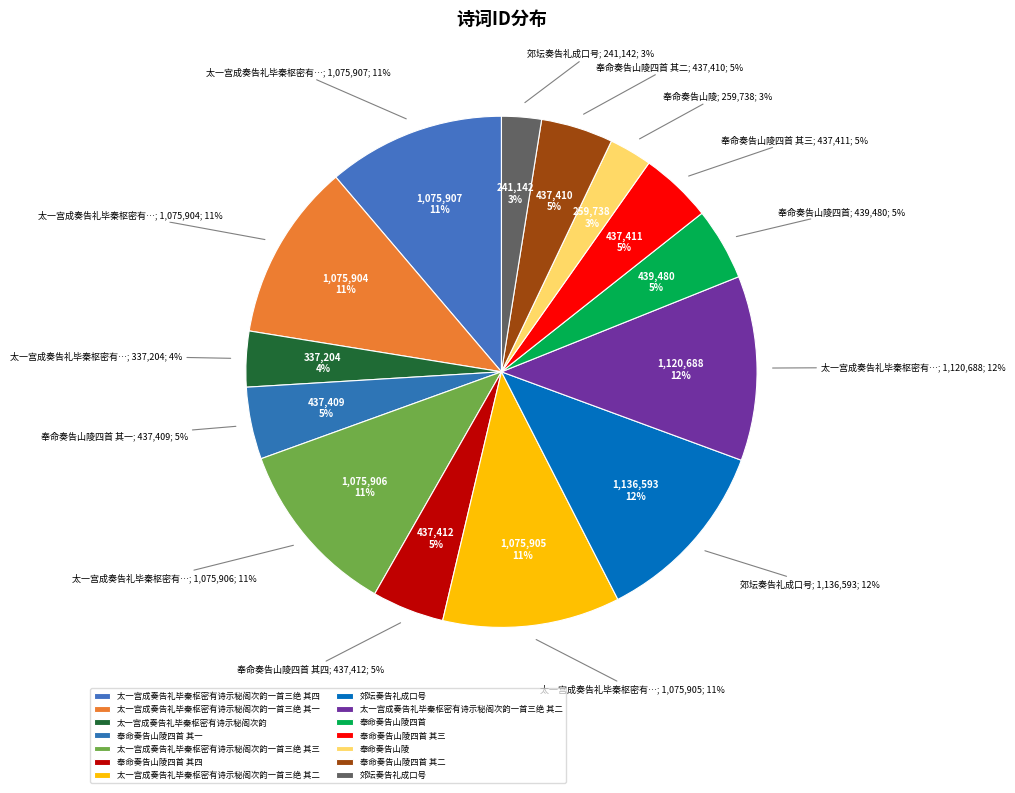

Count the number of slices in the pie.

14